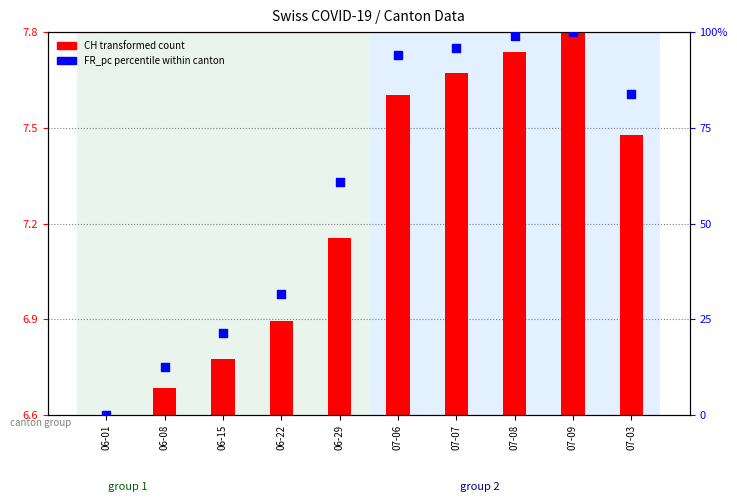

Is the value of FR_pc (percentile rank) at 06-08 greater than the value of CH (normalized) at 06-08?

Yes